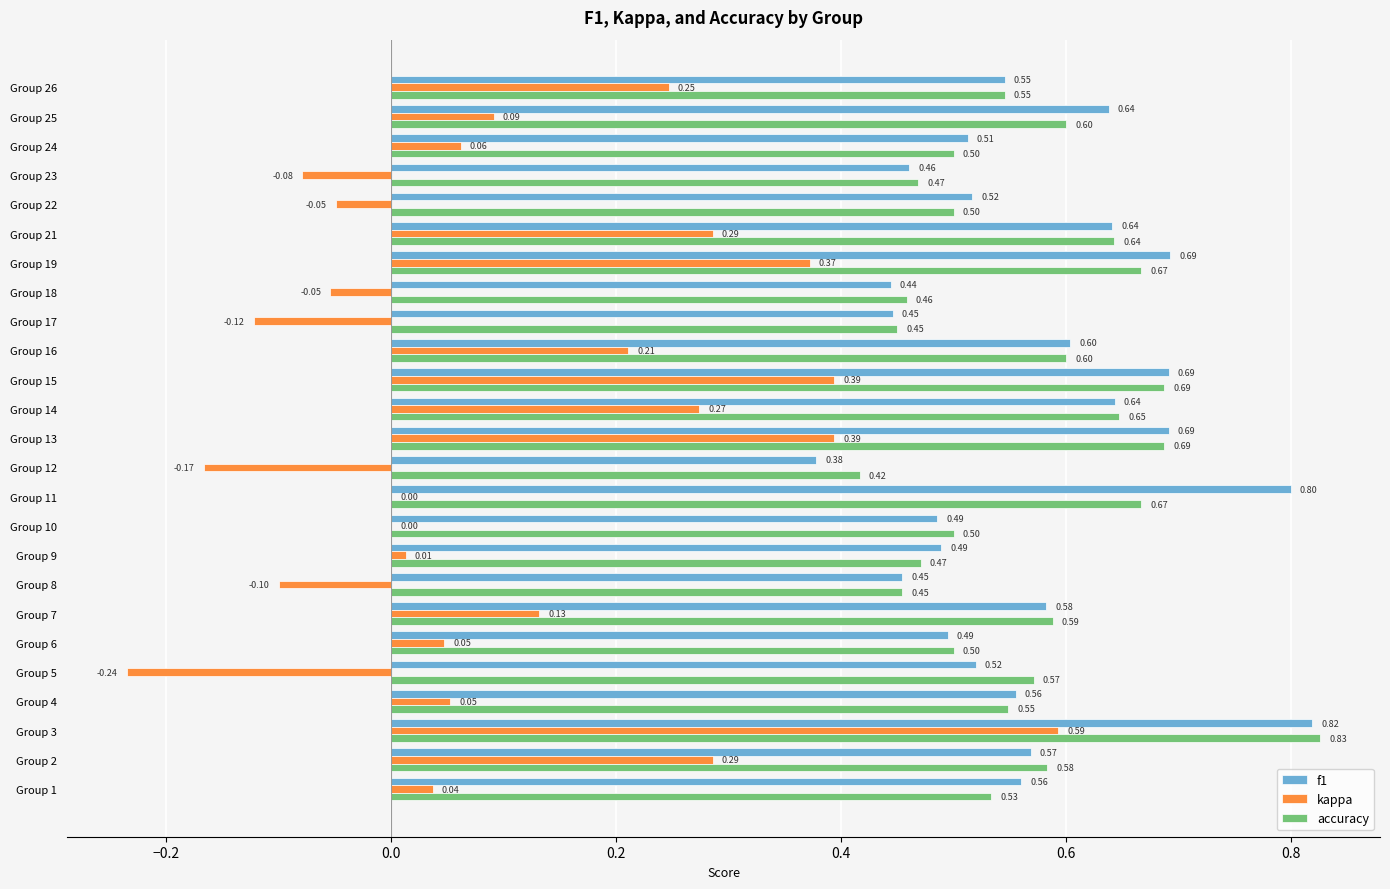

Is the value of kappa at Group 15 greater than the value of f1 at Group 22?

No